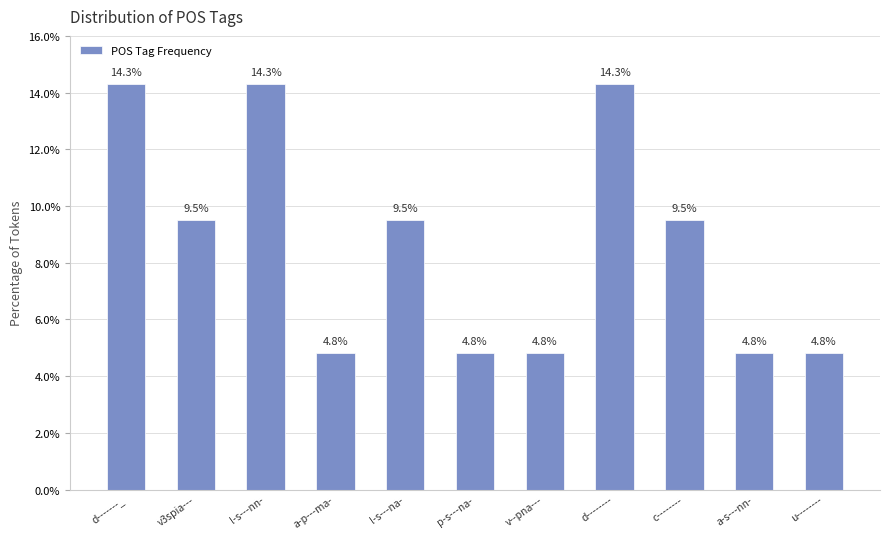

What is the label of the 2nd bar from the right?

a-s---nn-